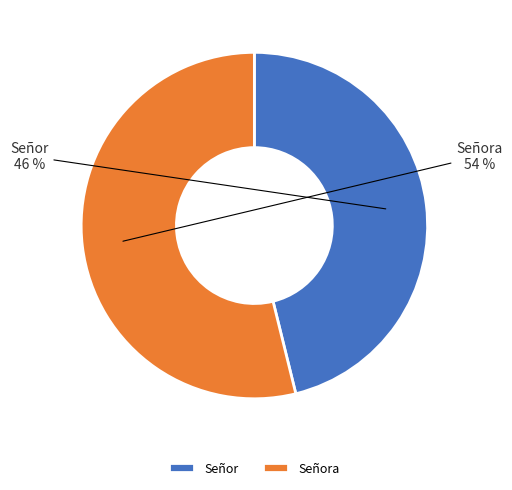

What is the largest slice in the pie chart?

Señora